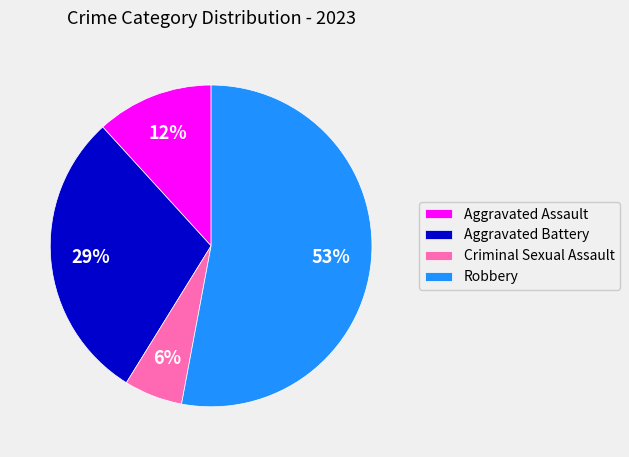

Which has a higher value, Aggravated Assault or Aggravated Battery?

Aggravated Battery